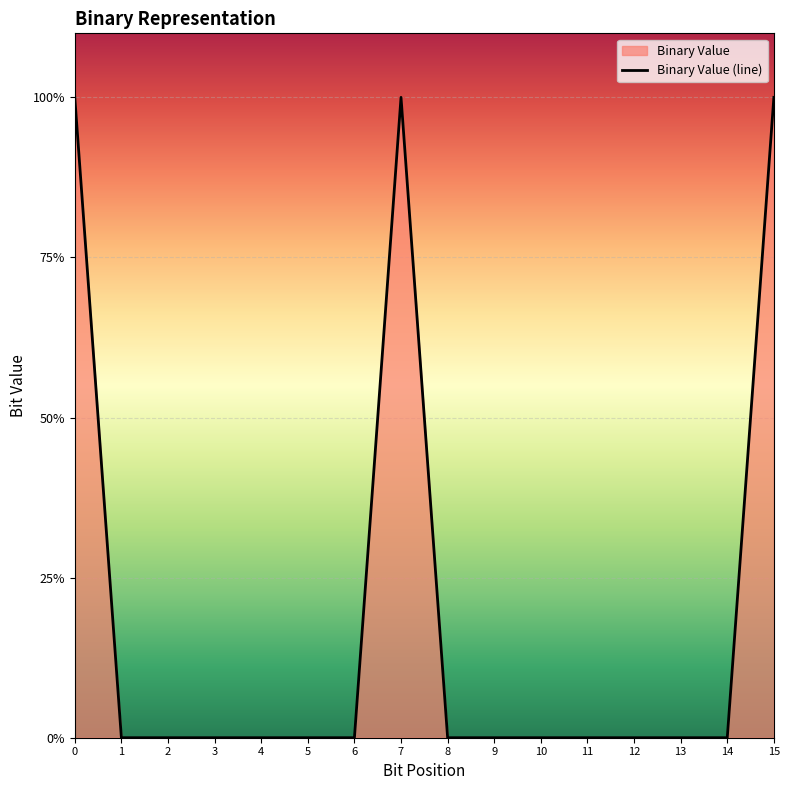

Is it true that the value at 5 is 0?

False